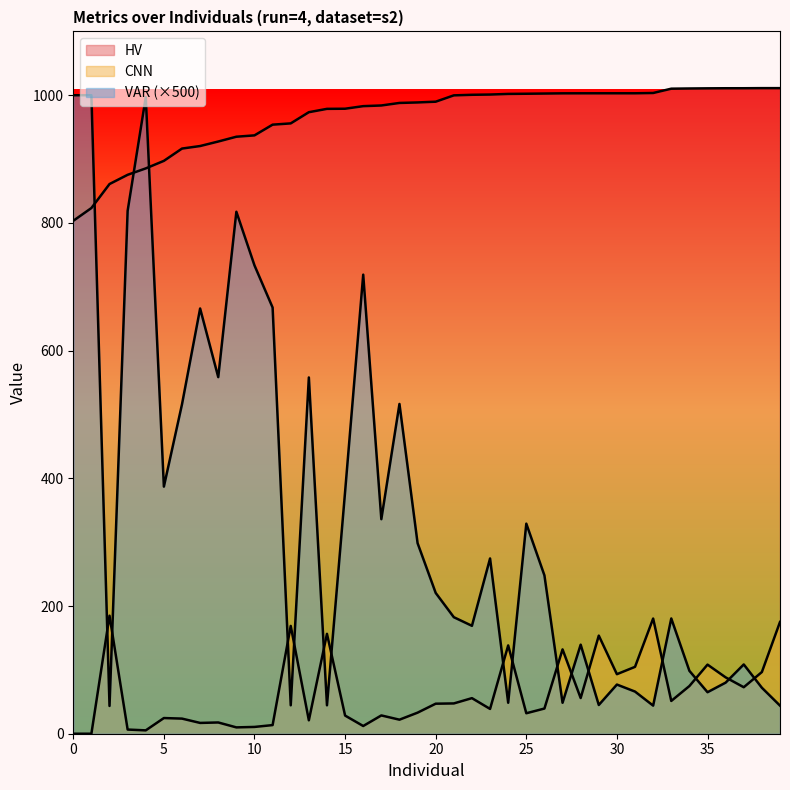

Read the VAR value at 16.

719.0